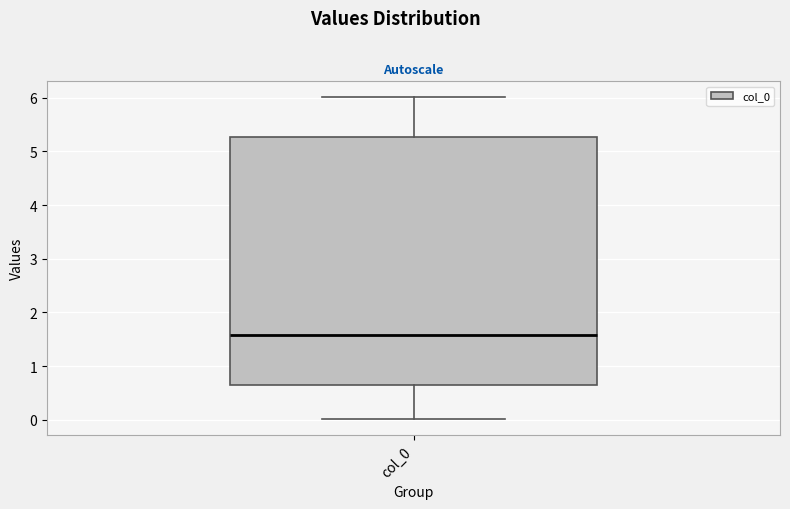

Read this box plot against the y-axis: the position of the median line, the range covered by the box, and the ends of both whiskers. The values are not printed on the chart, so give them approximately, as read against the axis.

median 1.6, box 0.6 to 5.3, whiskers 0.0 to 6.0